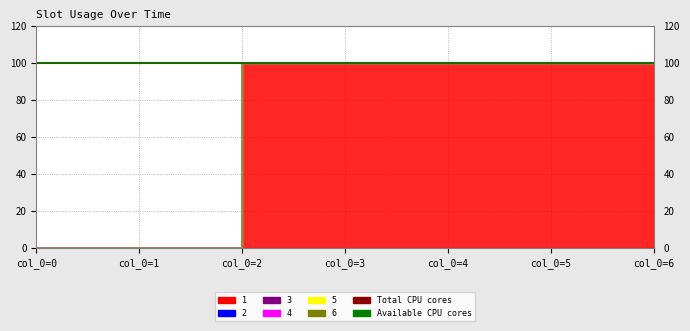

Reading left to right, what are all the values shown in this chart?

1: 0	0	0	100	100	100	100
2: 0	0	0	0	0	0	0
3: 0	0	0	0	0	0	0
4: 0	0	0	0	0	0	0
5: 0	0	0	0	0	0	0
6: 0	0	0	0	0	0	0